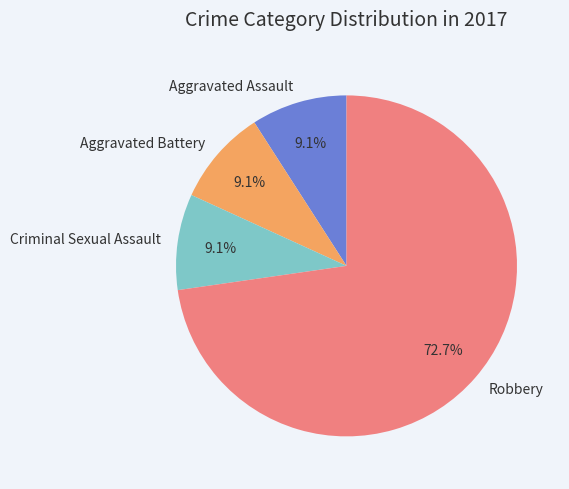

Is there a majority slice in this chart?

Yes